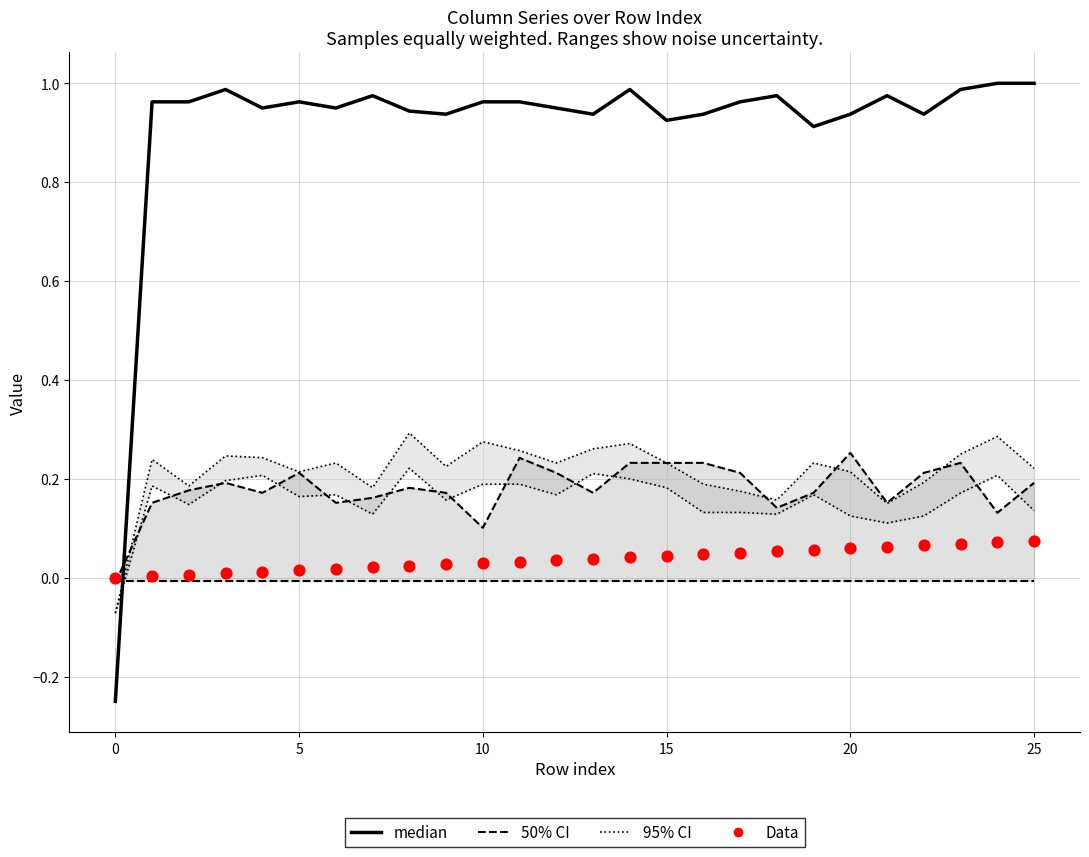

Which series has the largest total across all categories?

median